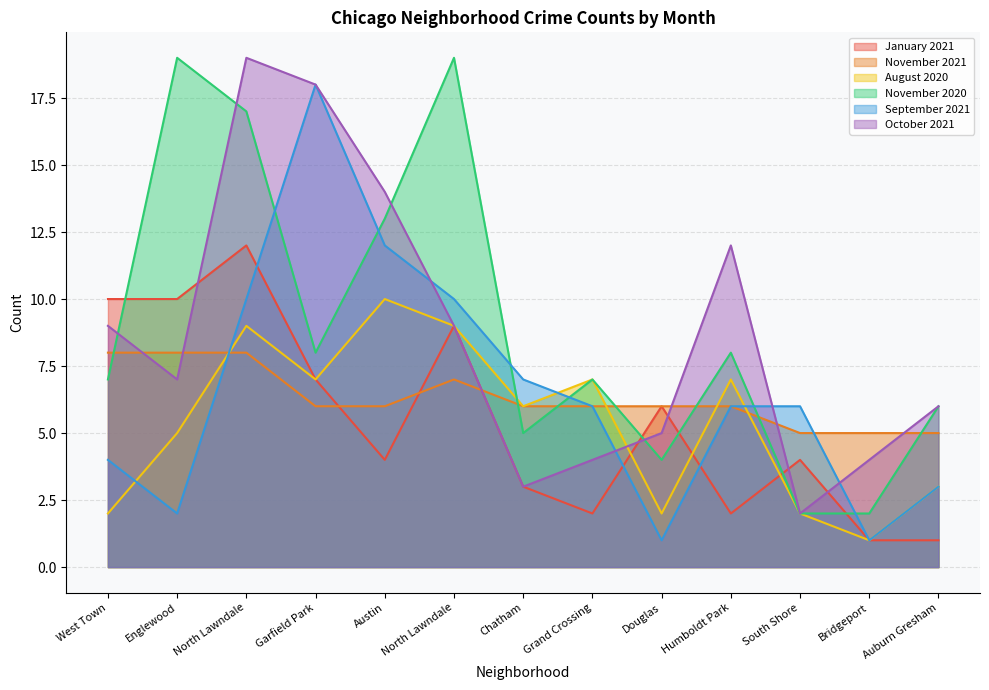

How many data points does each series have?

13